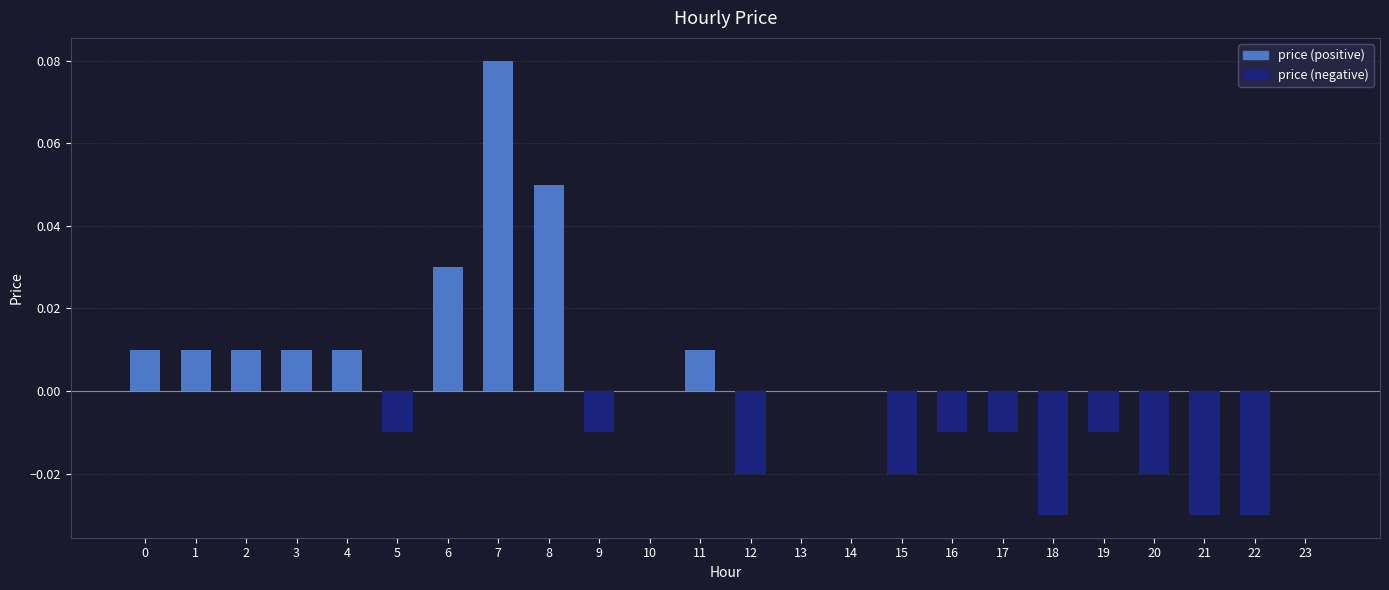

Which category has the highest value across all series?

7